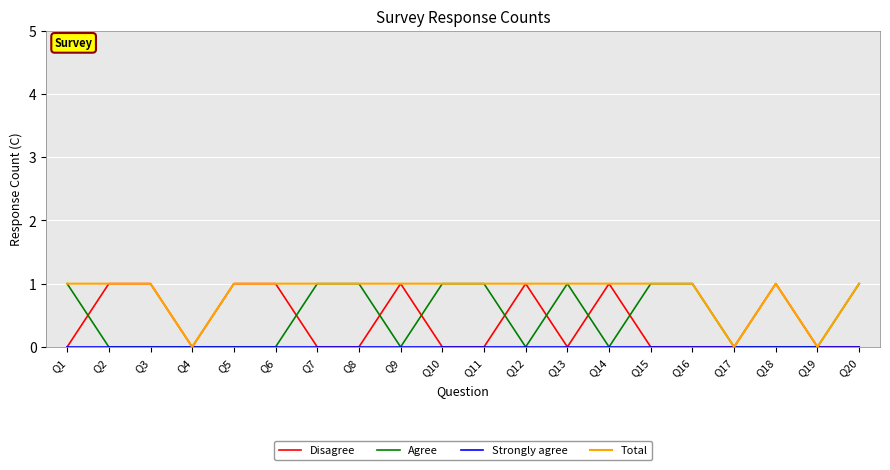

Does the chart display data point markers on the line(s)?

No